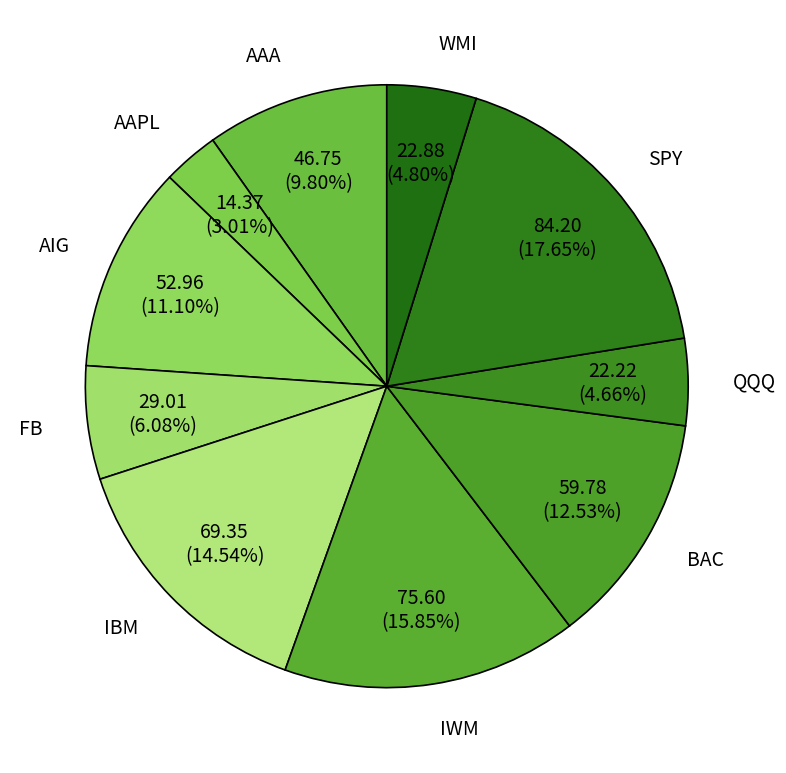

Combined, what portion of the pie is BAC and AAPL?

15.5%